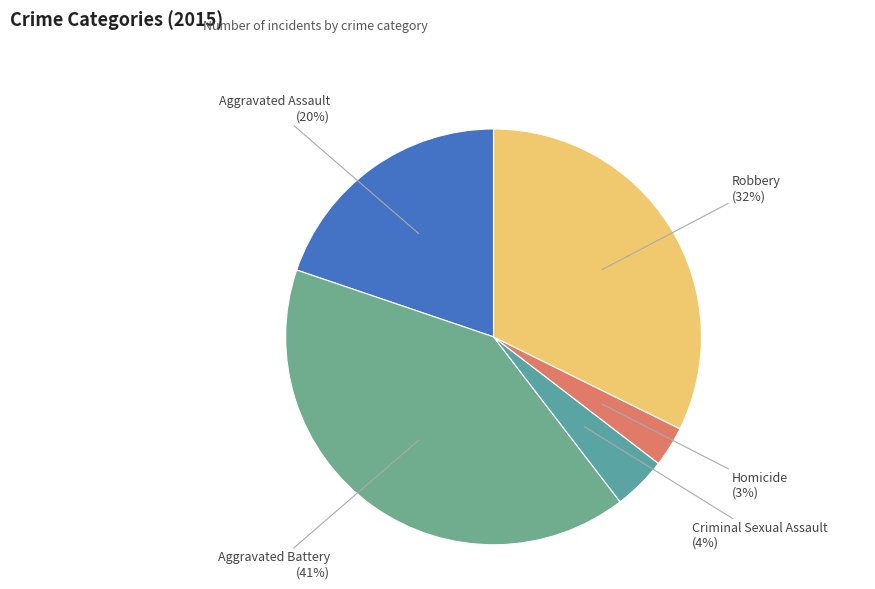

Combined, do Robbery and Homicide account for over 50%?

No